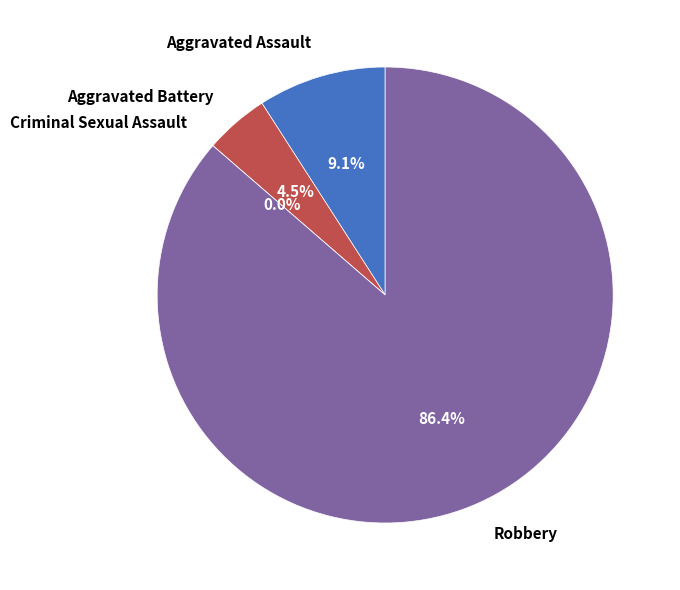

Is Criminal Sexual Assault the majority of the pie?

No